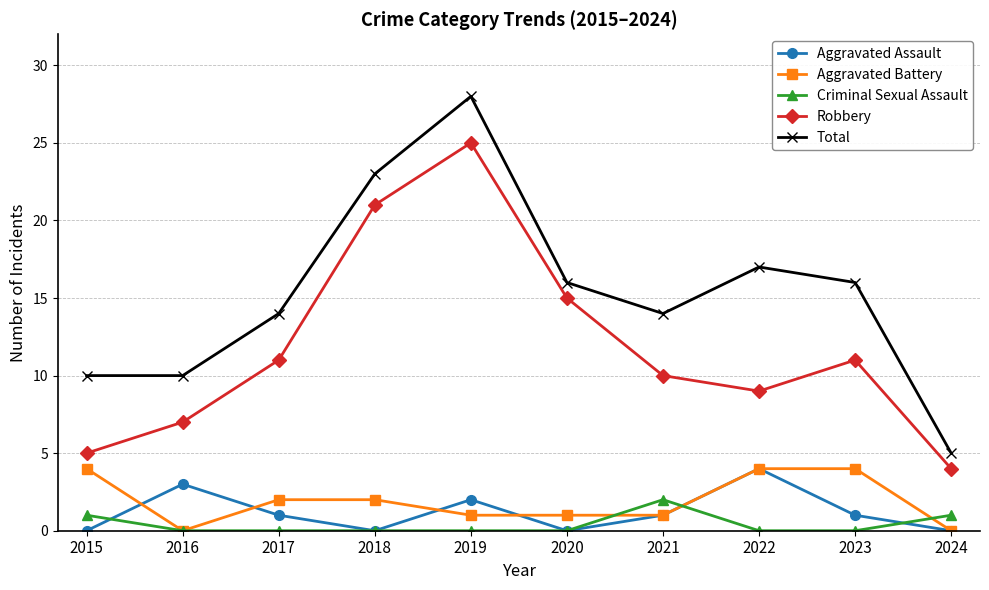

Which series has the widest spread of values?

Total